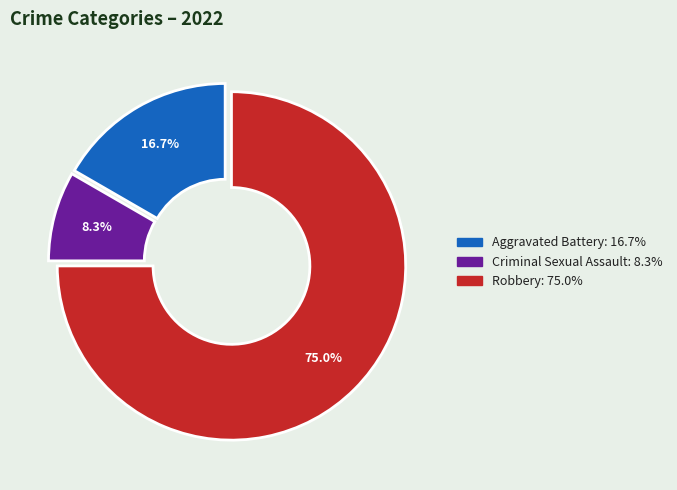

Does any single category account for the majority?

Yes